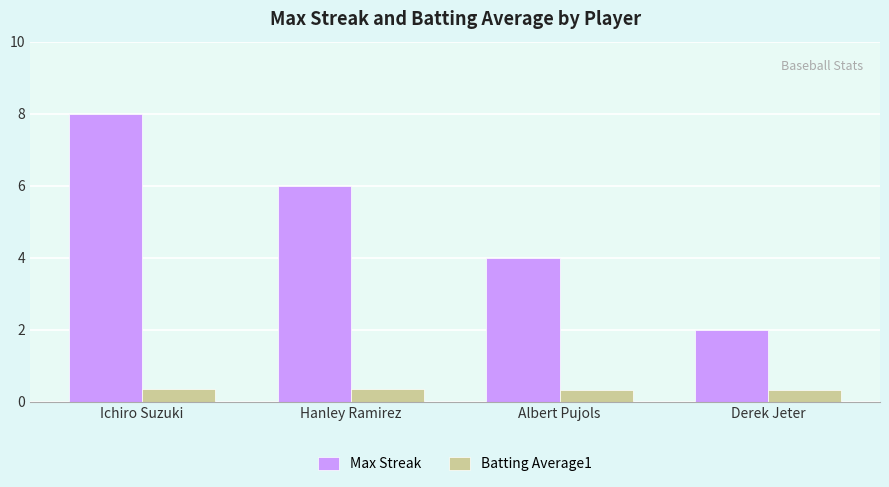

What is the average value of the Max Streak series?

5.0